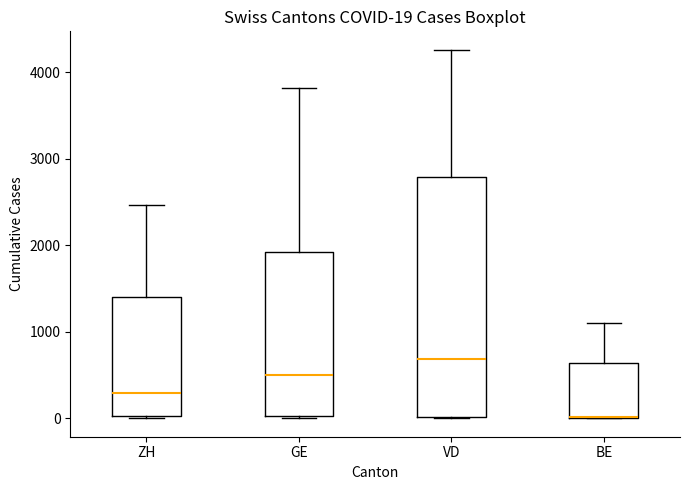

Which box is the tallest, from its lower edge to its upper edge?

VD